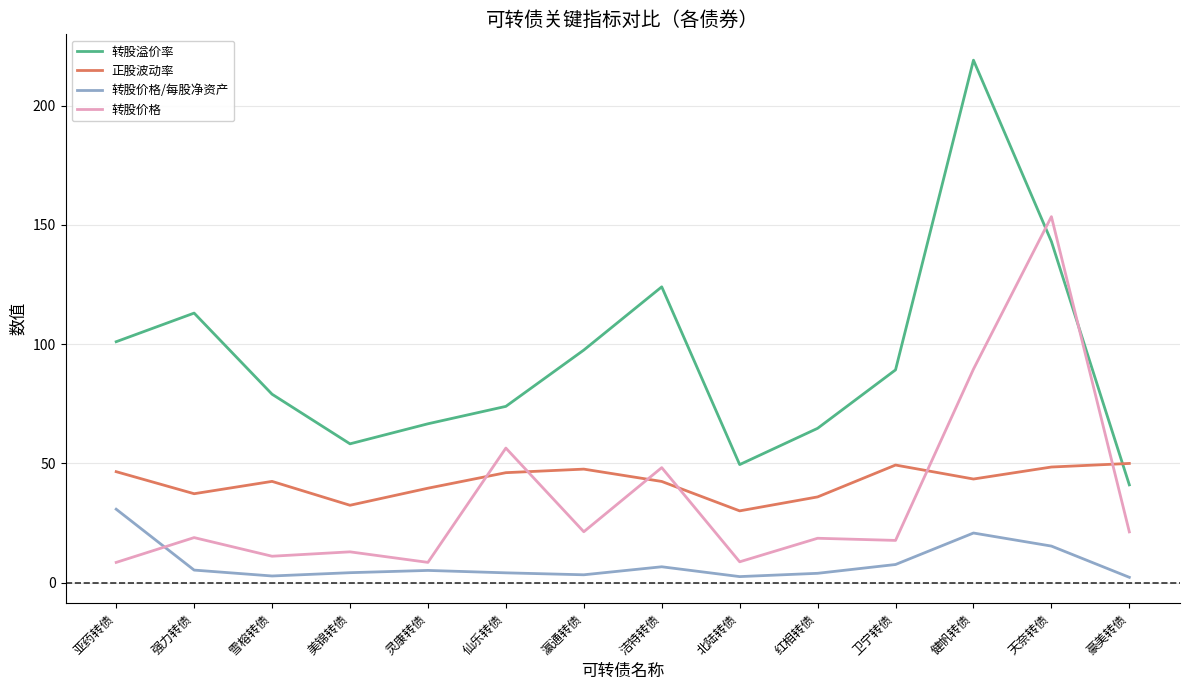

Between 强力转债 and 天奈转债, which series saw the biggest shift?

转股价格